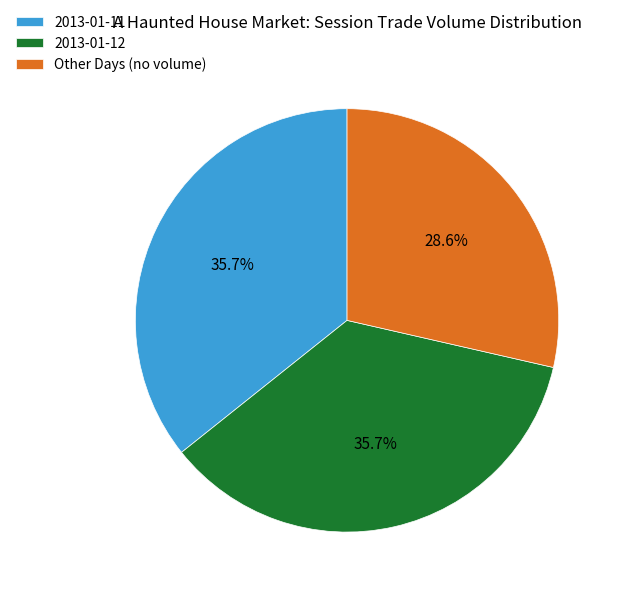

What percentage do 2013-01-12 and Other Days (no volume) together represent?

64.3%